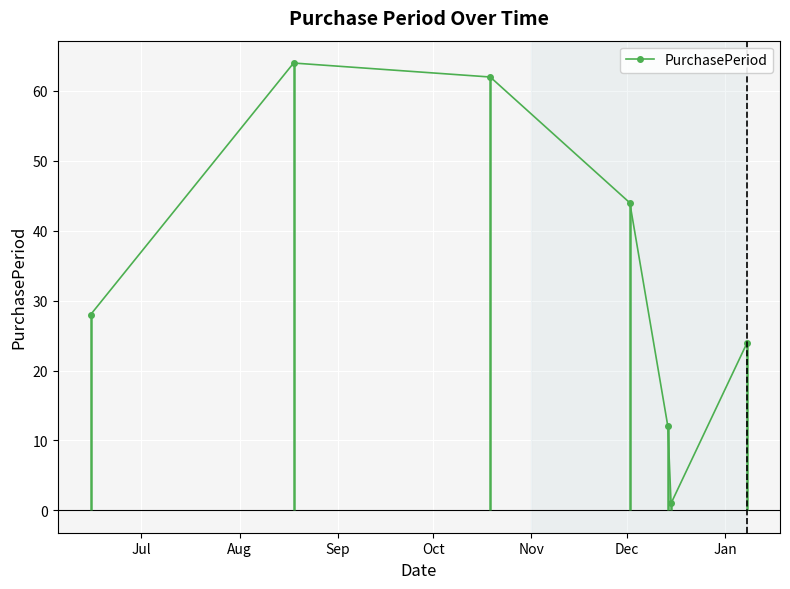

What is the maximum value shown in the chart?

64